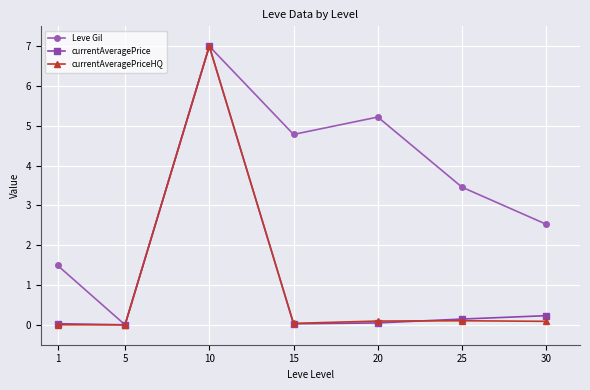

Is it true that currentAveragePrice equals 0.2 at 30?

True